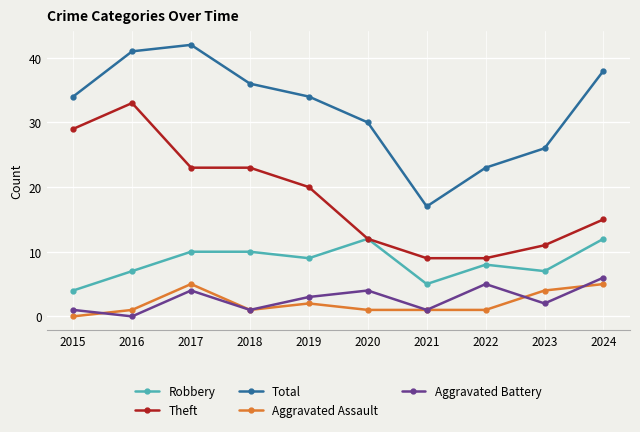

Where does the Robbery series first go above 9?

2017